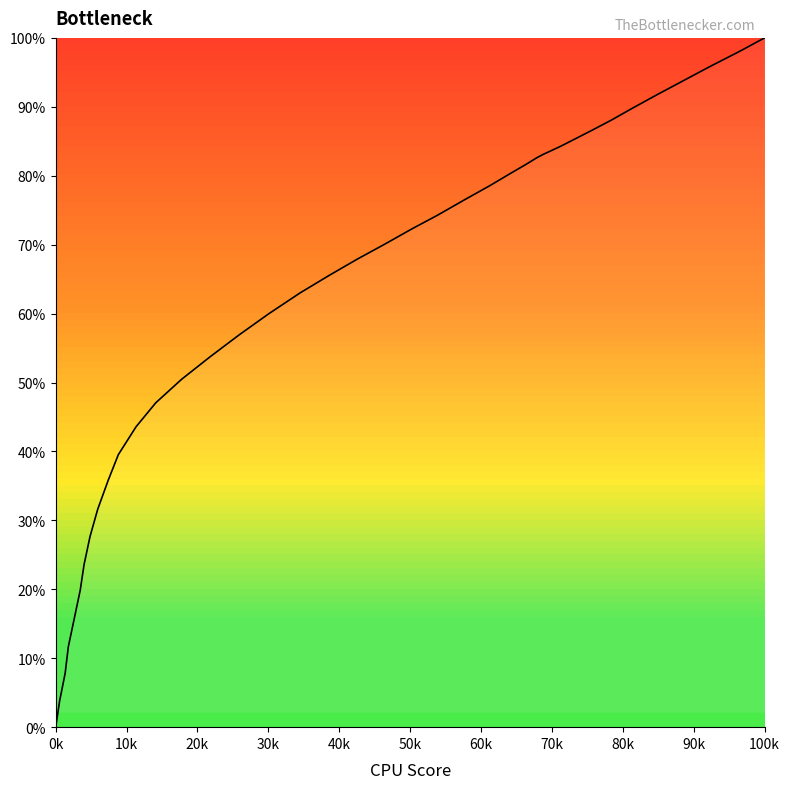

Does the chart display data point markers on the line(s)?

No